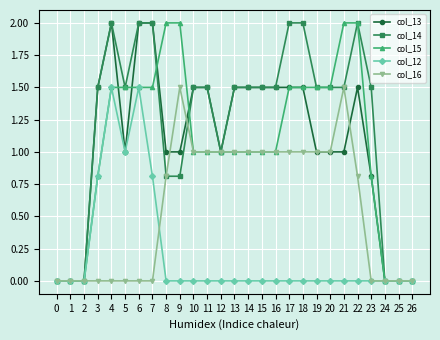

True or false: col_16 has more than 0 points higher than both neighbors.

True